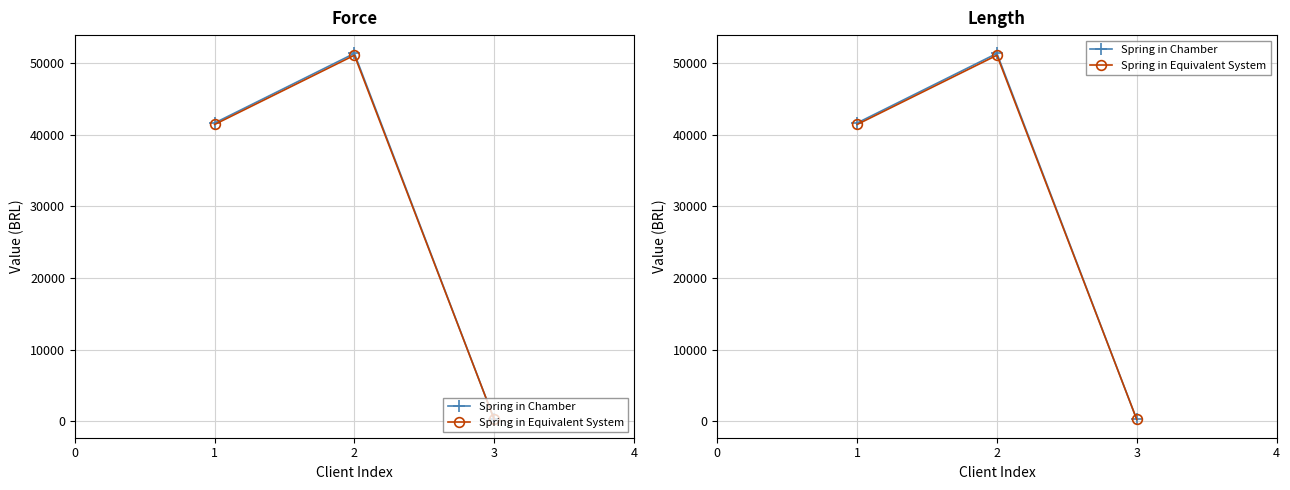

Which series has the largest total across all categories?

Spring in Chamber